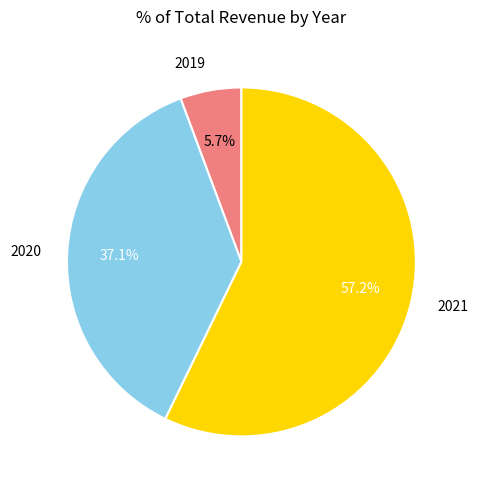

Which category has the biggest portion of the pie?

2021